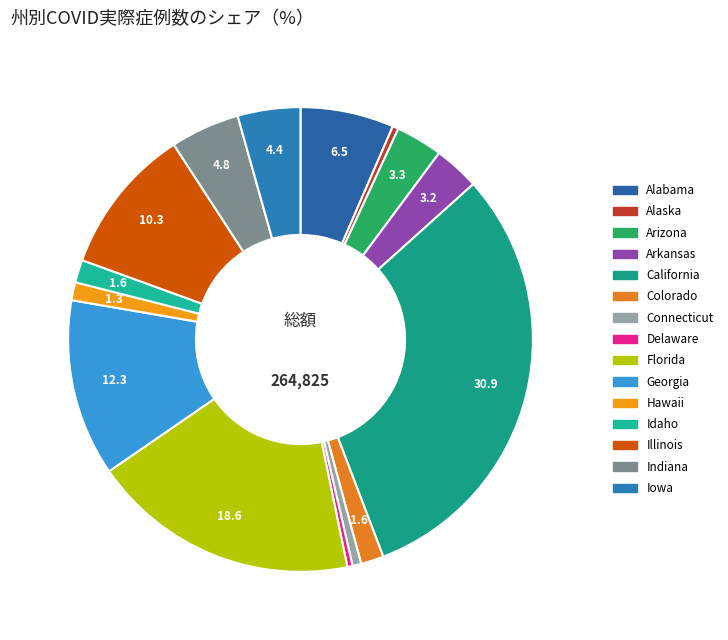

Between Indiana and Alabama, which is larger?

Alabama